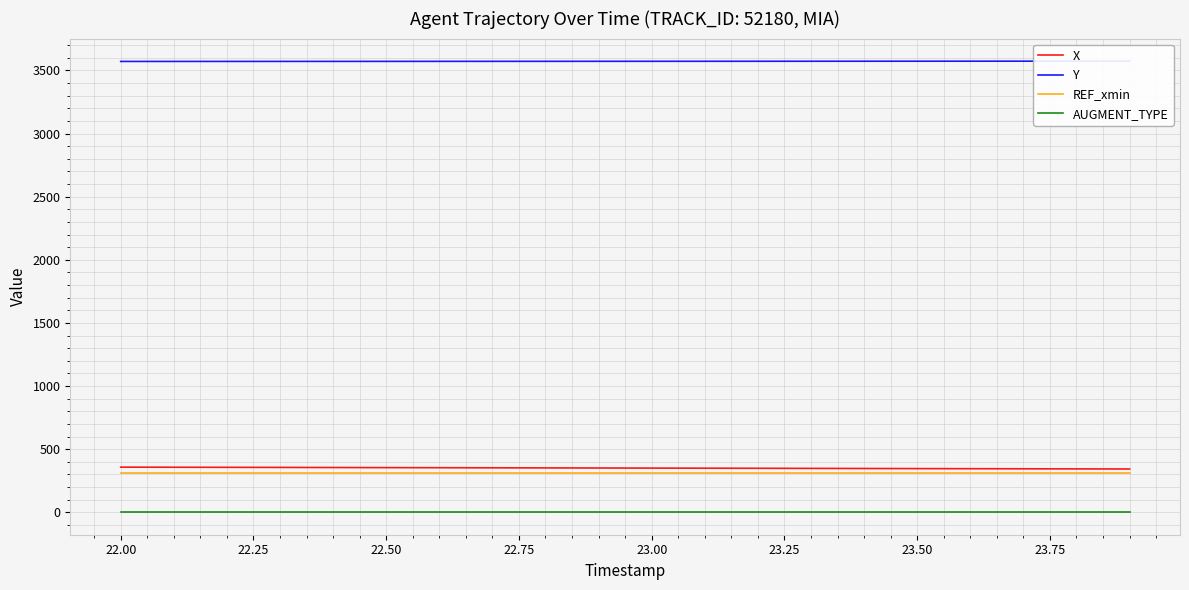

Reading left to right, what are all the values shown in this chart?

X: 357.7	356.9	356.2	355.5	354.7	353.9	353.2	352.4	351.7	350.9	350.2	349.4	348.6	347.8	347.0	346.2	345.4	344.6	343.8	343.0
Y: 3571.6	3571.7	3571.8	3571.9	3572.0	3572.1	3572.2	3572.3	3572.4	3572.6	3572.7	3572.8	3573.0	3573.1	3573.3	3573.4	3573.6	3573.7	3573.9	3574.0
REF_xmin: 313.8	313.8	313.8	313.8	313.8	313.8	313.8	313.8	313.8	313.8	313.8	313.8	313.8	313.8	313.8	313.8	313.8	313.8	313.8	313.8
AUGMENT_TYPE: 1.0	1.0	1.0	1.0	1.0	1.0	1.0	1.0	1.0	1.0	1.0	1.0	1.0	1.0	1.0	1.0	1.0	1.0	1.0	1.0